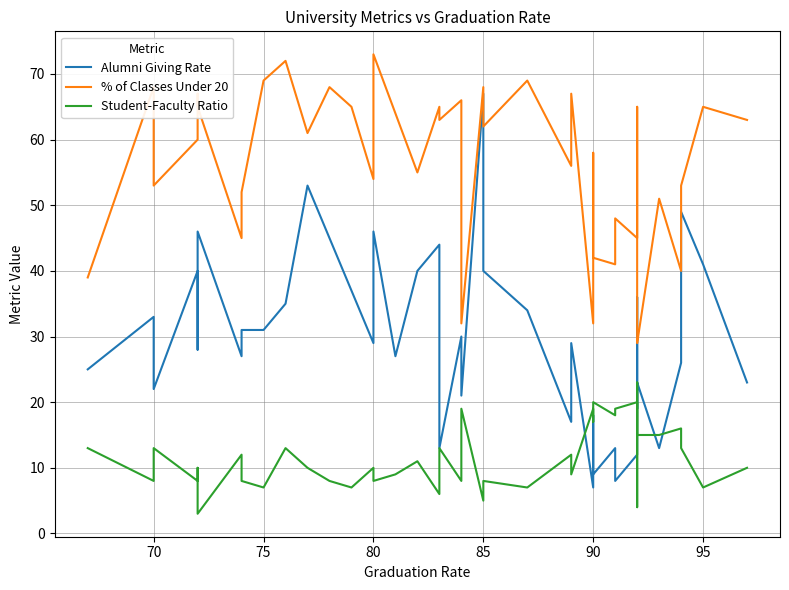

Which series has the largest total across all categories?

% of Classes Under 20